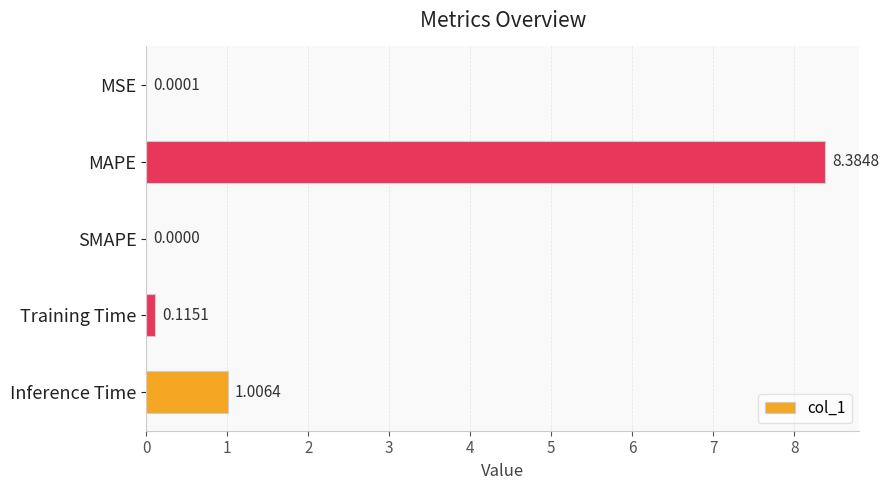

Which has a higher value, Inference Time or SMAPE?

Inference Time